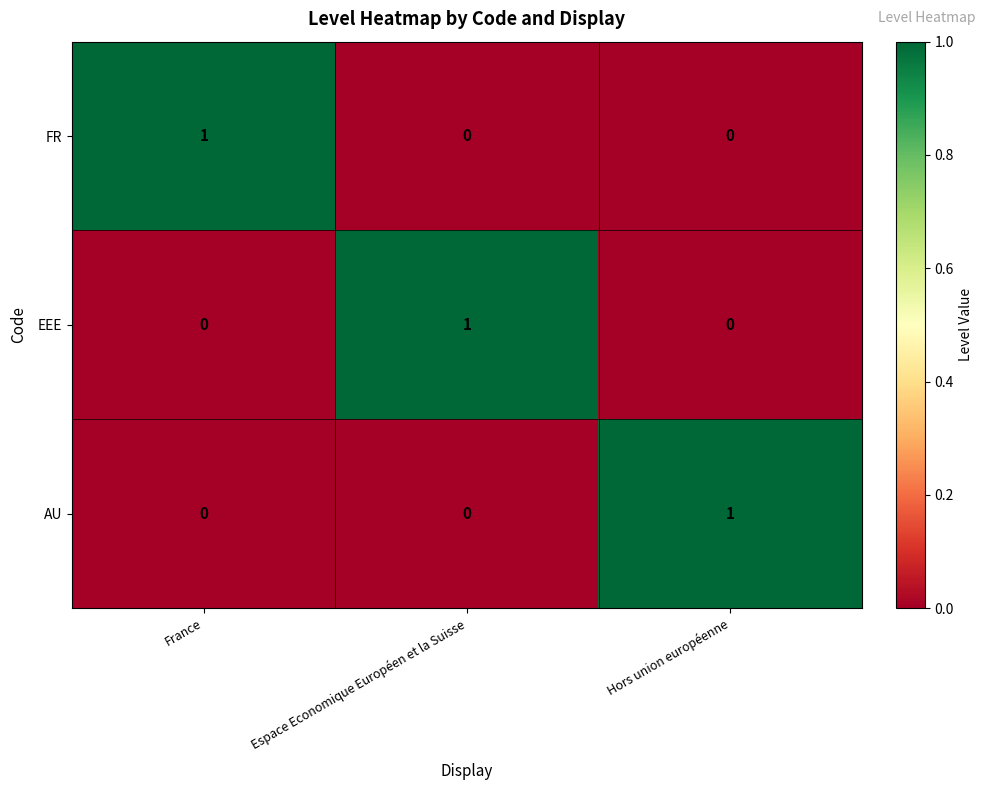

Which category has the highest value in the EEE series?

Espace Economique Européen et la Suisse